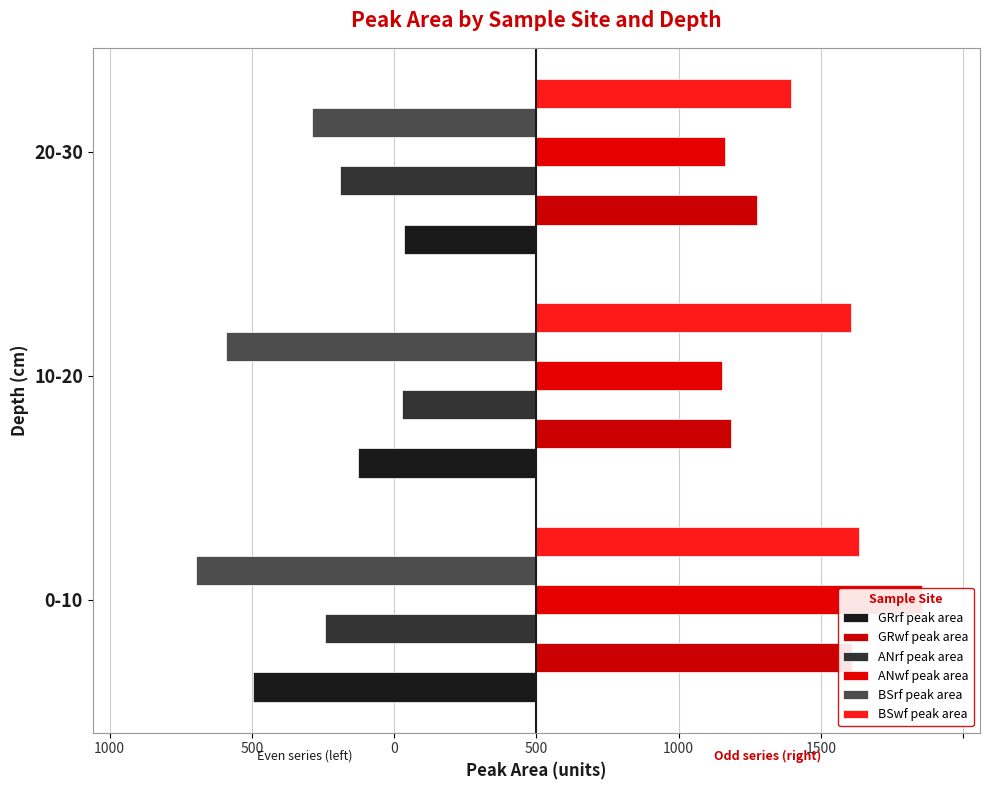

At how many categories does at least one series exceed -1010?

3